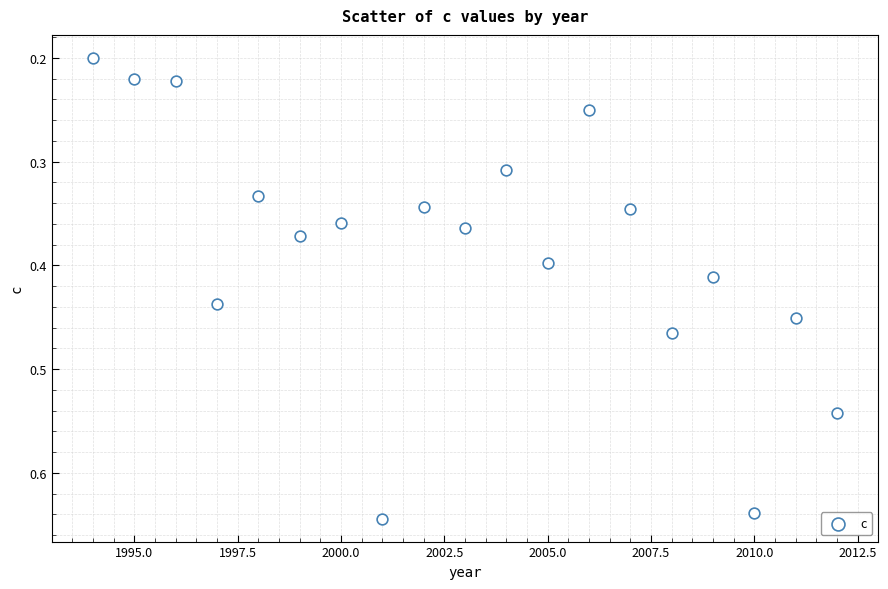

What is the range of X values (max minus min)?

18.0